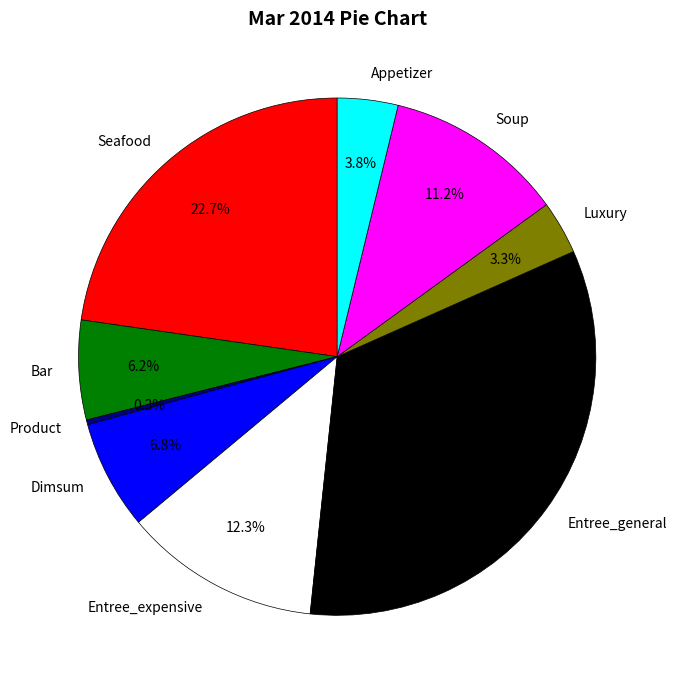

To the nearest percent, what is the difference between the largest and smallest slice percentages?

33%